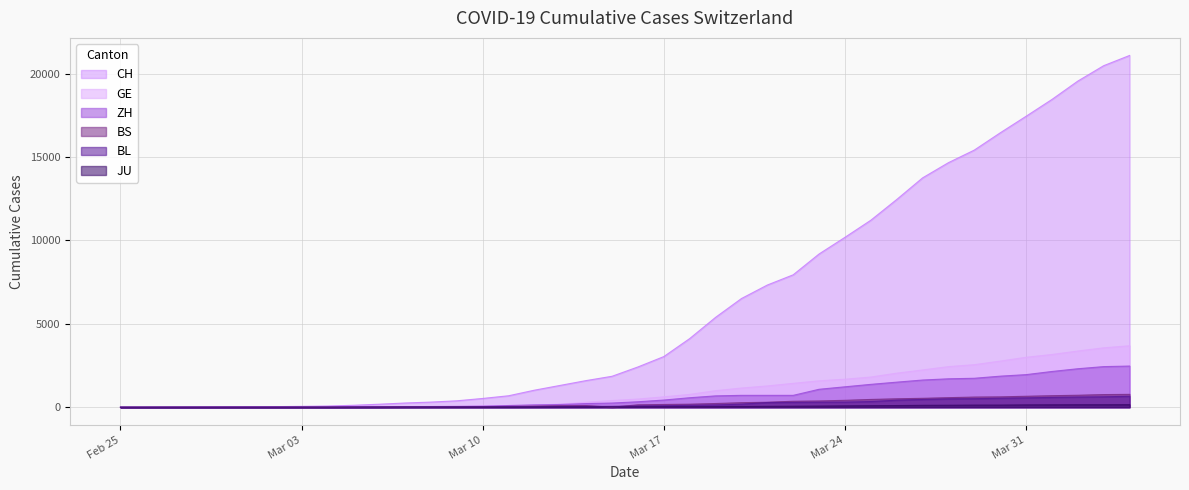

How many lines are shown in the chart?

6